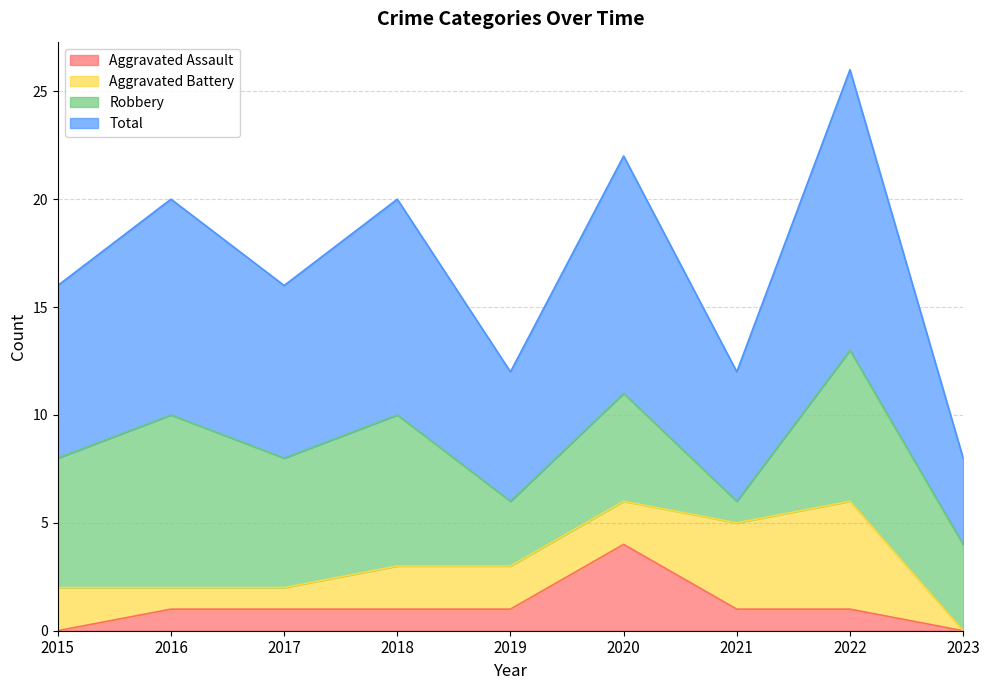

The value of Aggravated Assault at 2019 is 1. True or false?

True